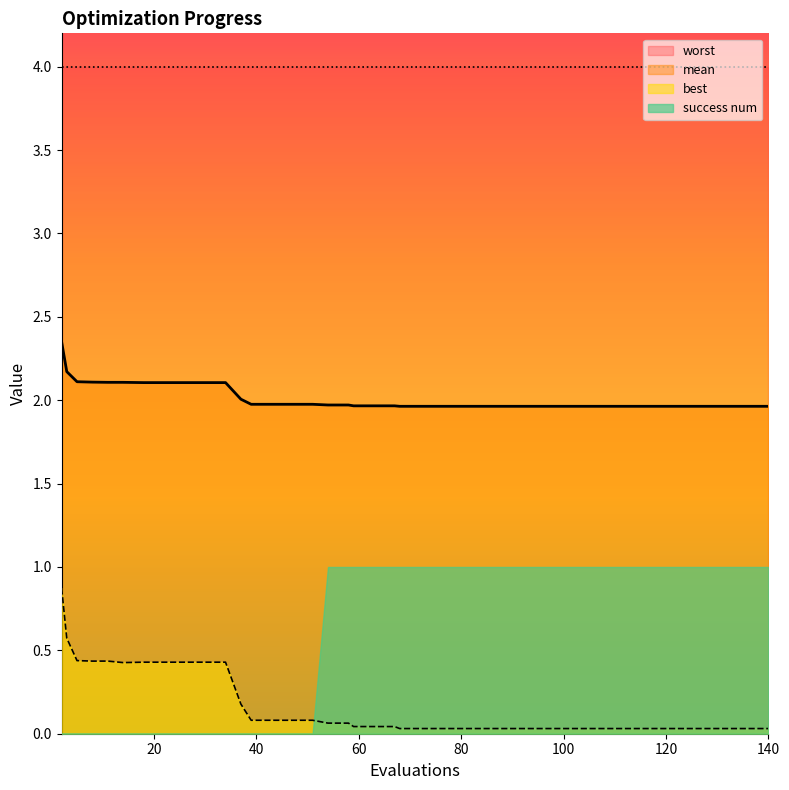

At how many categories does at least one series exceed 0?

40